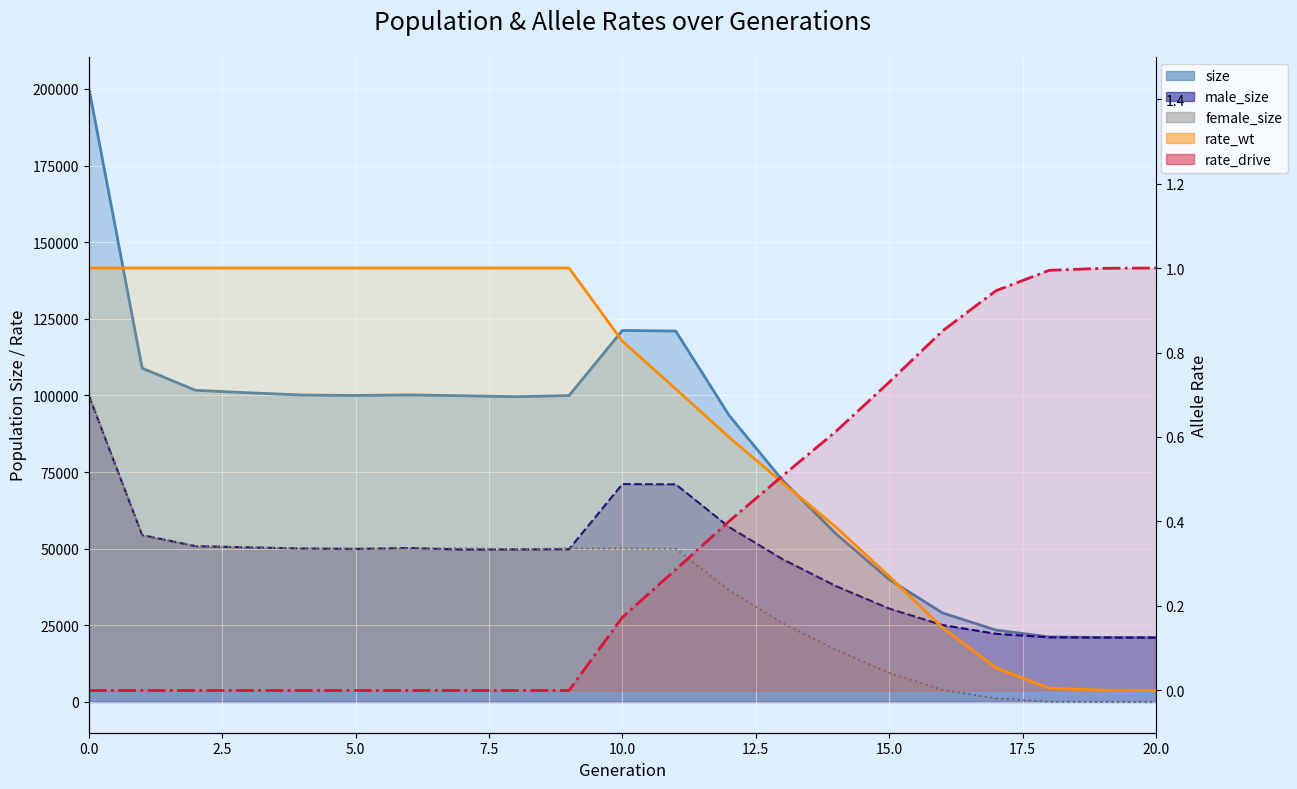

Read the rate_drive value at 10.

0.2